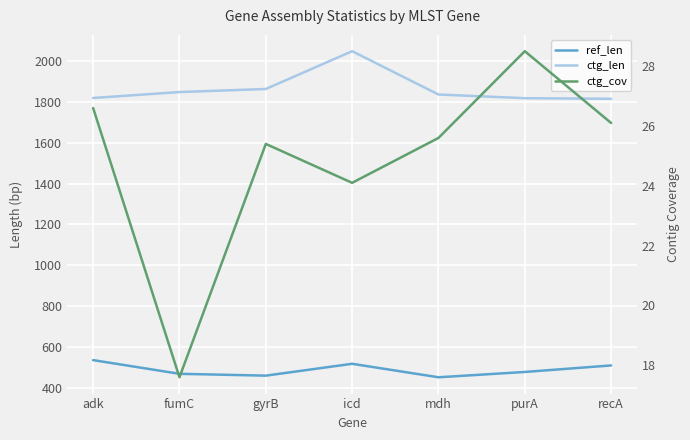

How many lines are shown in the chart?

3